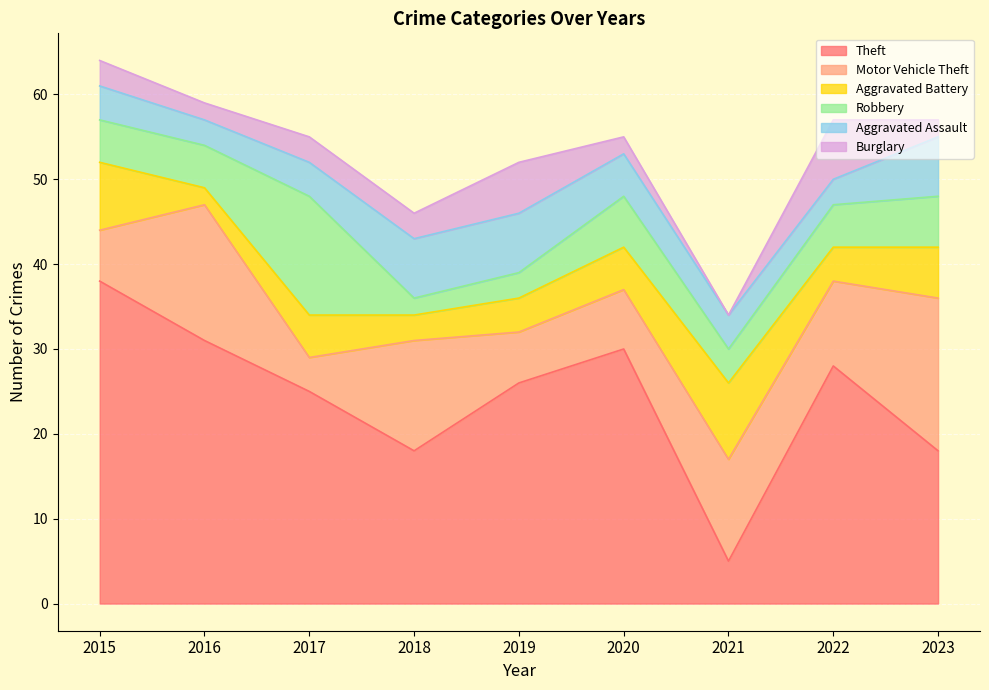

Reading left to right, transcribe all the data shown in this chart.

Theft: 2015=38	2016=31	2017=25	2018=18	2019=26	2020=30	2021=5	2022=28	2023=18
Motor Vehicle Theft: 2015=6	2016=16	2017=4	2018=13	2019=6	2020=7	2021=12	2022=10	2023=18
Aggravated Battery: 2015=8	2016=2	2017=5	2018=3	2019=4	2020=5	2021=9	2022=4	2023=6
Robbery: 2015=5	2016=5	2017=14	2018=2	2019=3	2020=6	2021=4	2022=5	2023=6
Aggravated Assault: 2015=4	2016=3	2017=4	2018=7	2019=7	2020=5	2021=4	2022=3	2023=7
Burglary: 2015=3	2016=2	2017=3	2018=3	2019=6	2020=2	2021=0	2022=7	2023=2